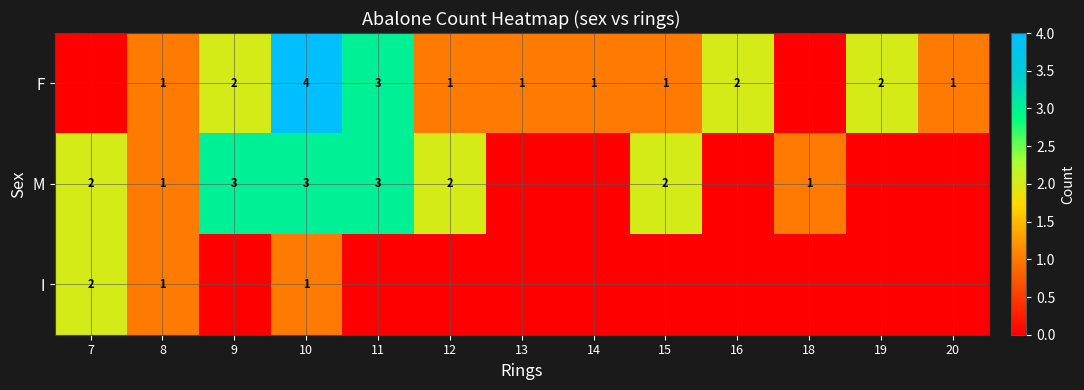

Is it true that F equals 1 at 12?

True